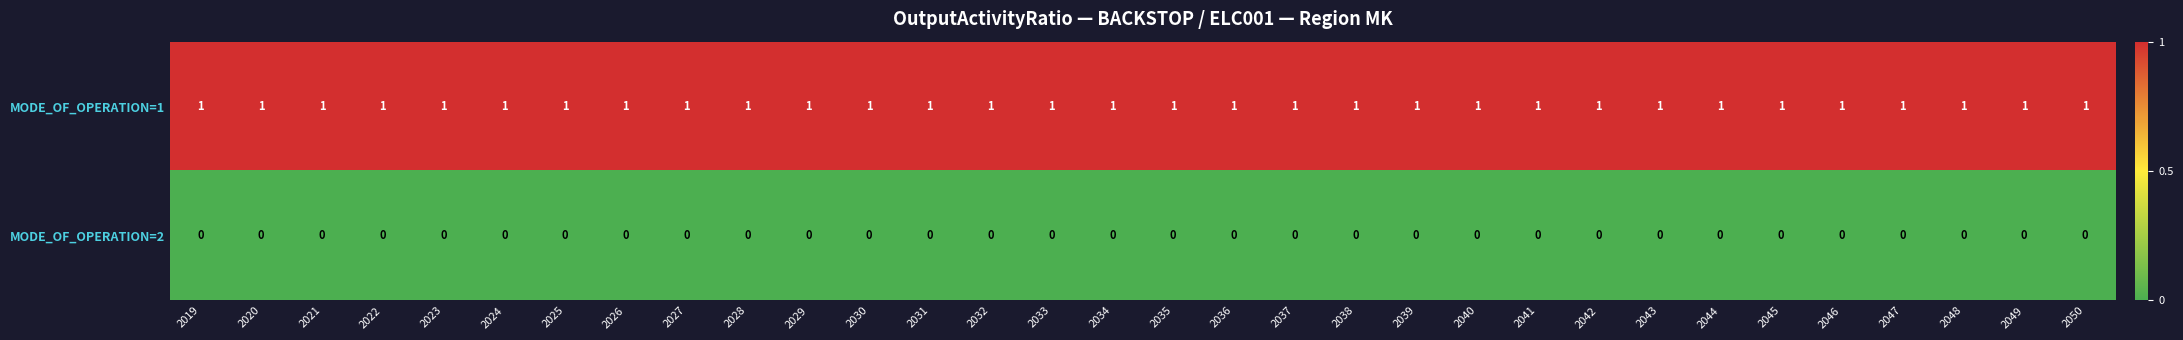

Which series has the largest total across all categories?

MODE_OF_OPERATION=1